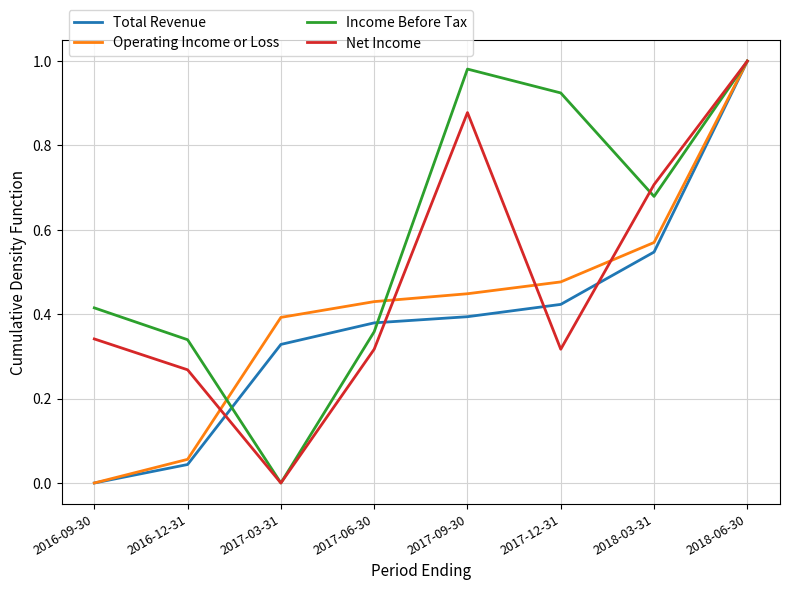

Rank the series by their average value, from highest to lowest.

Income Before Tax, Net Income, Operating Income or Loss, Total Revenue